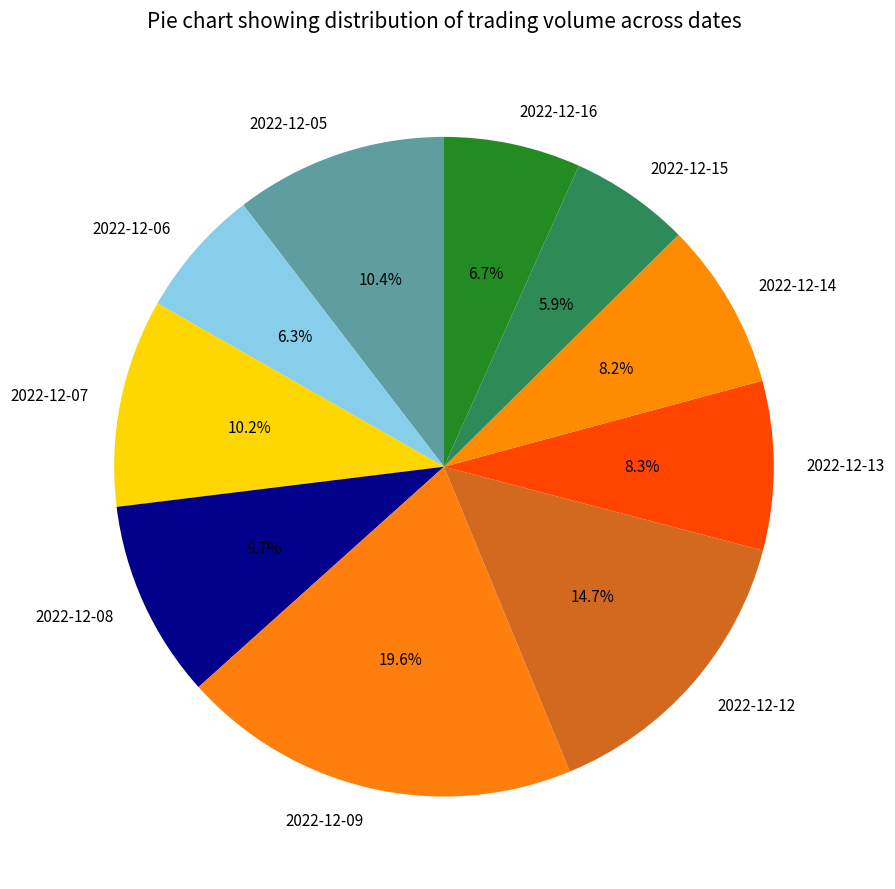

Is 2022-12-15 the majority of the pie?

No